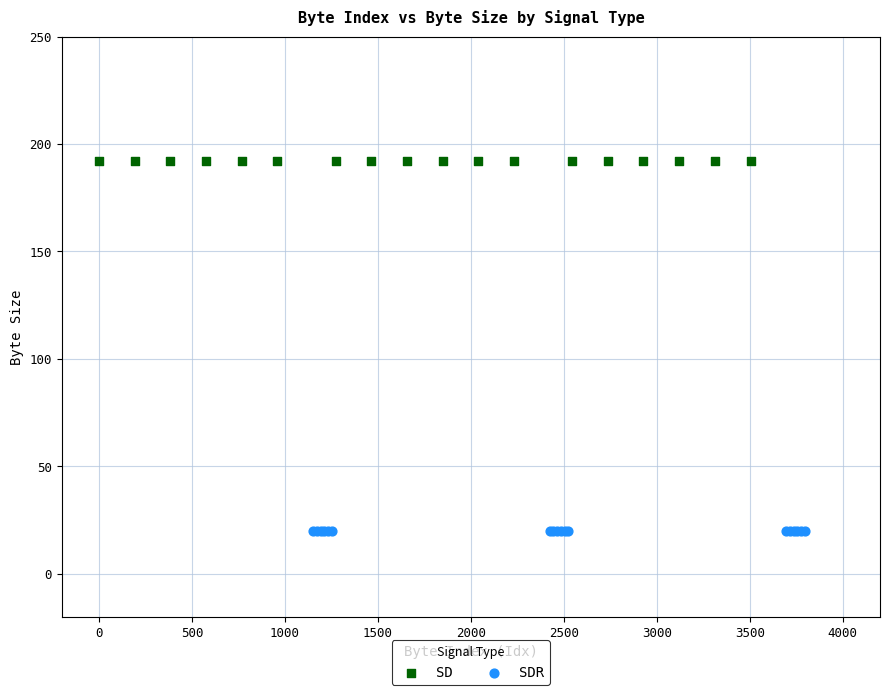

Which series contains the highest Y value?

SD